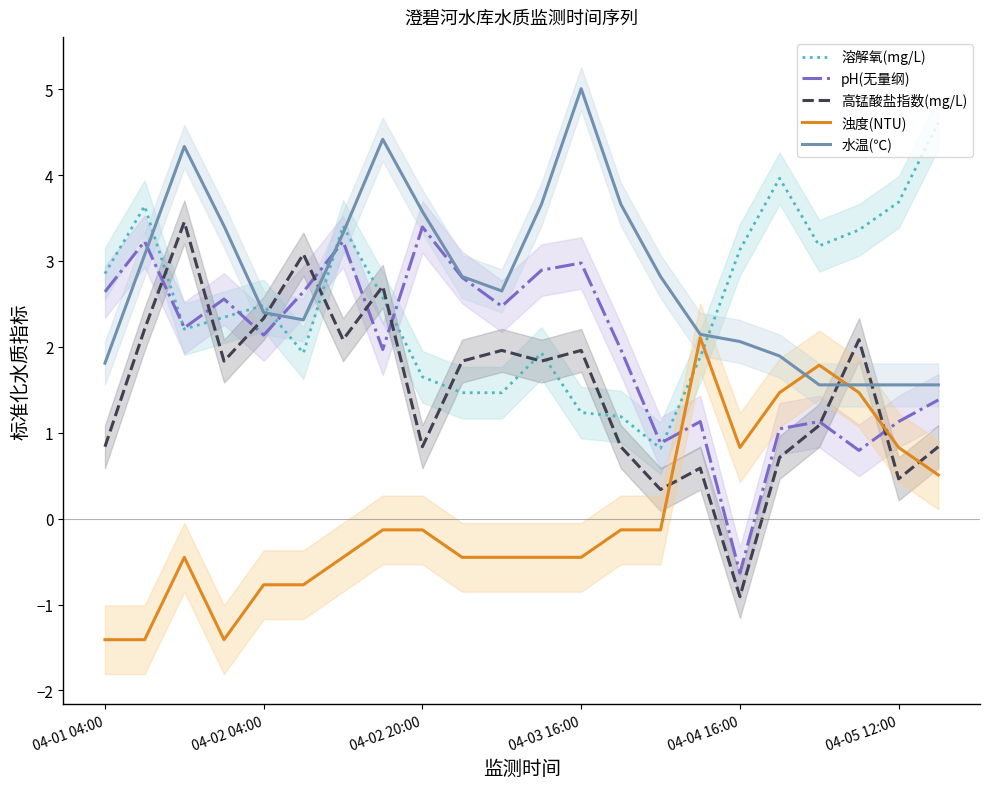

After their last crossing, which series has the higher values: 浊度(NTU) or 高锰酸盐指数(mg/L)?

高锰酸盐指数(mg/L)